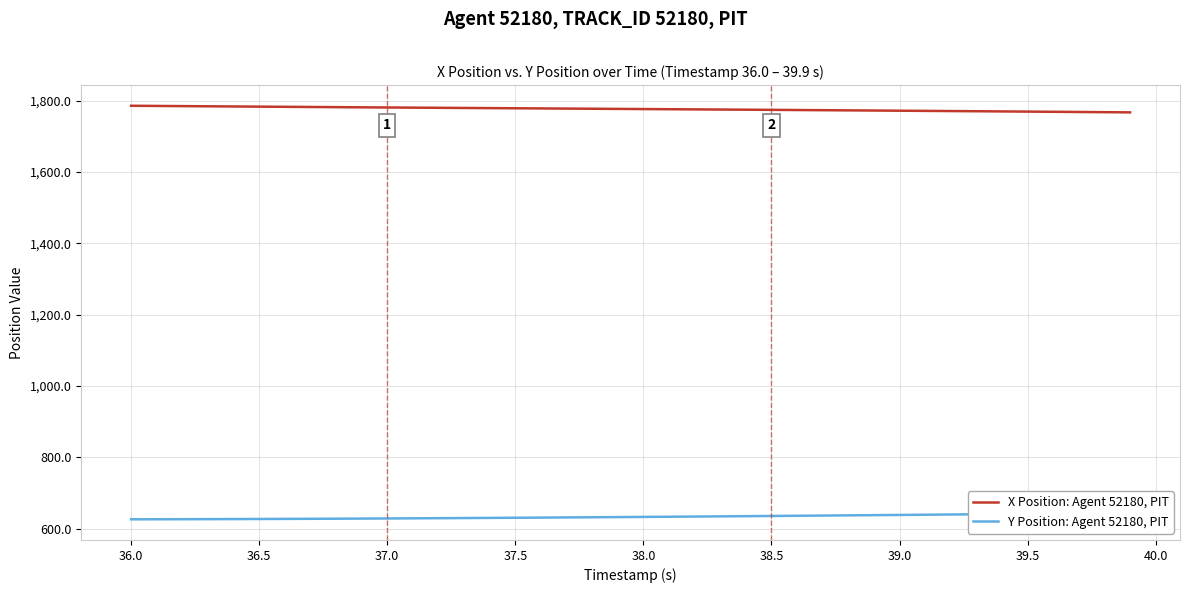

What is the value of the Y Position: Agent 52180, PIT point at the 16th from the left?

630.8